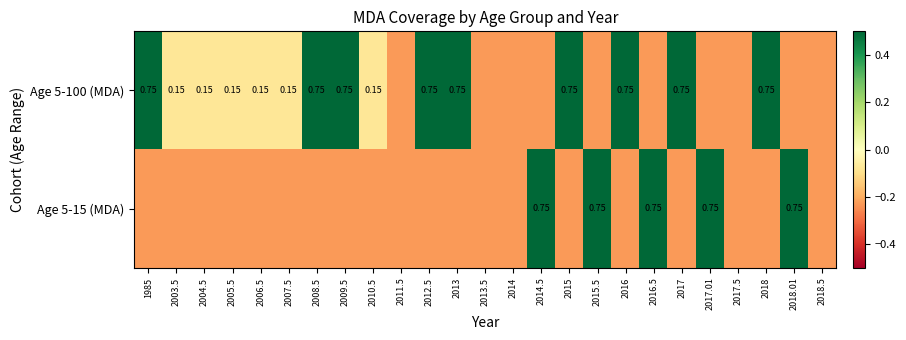

How many Age 5-15 (MDA) values are between 0 and 1?

5